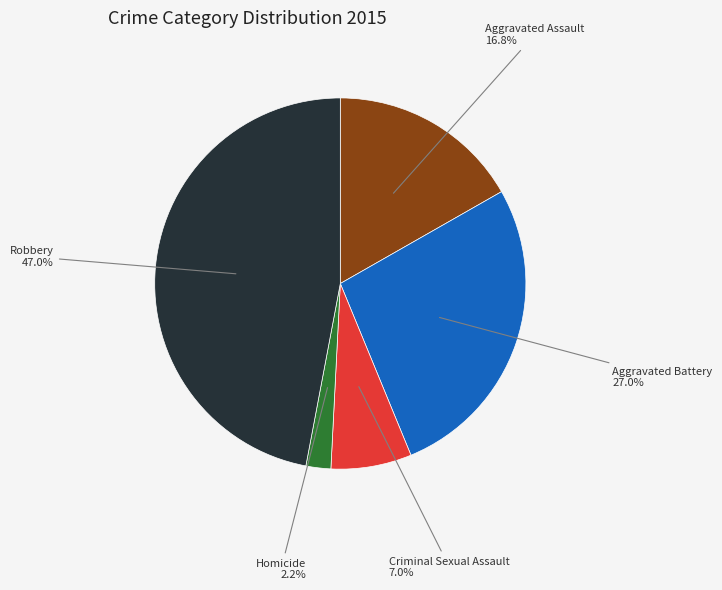

How many segments does this pie chart have?

5